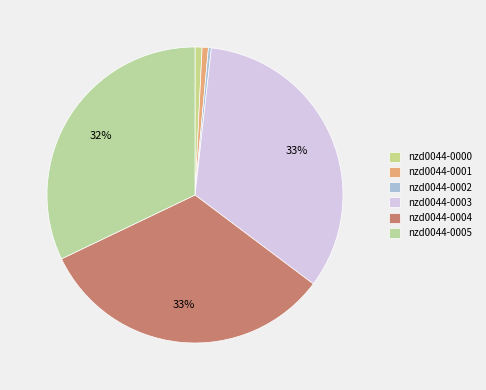

To the nearest percent, what is the average slice percentage?

17%